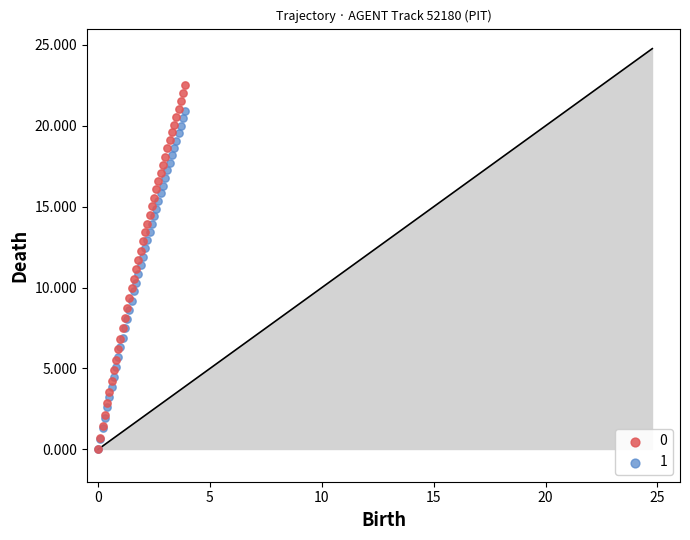

Which series contains the highest Y value?

0